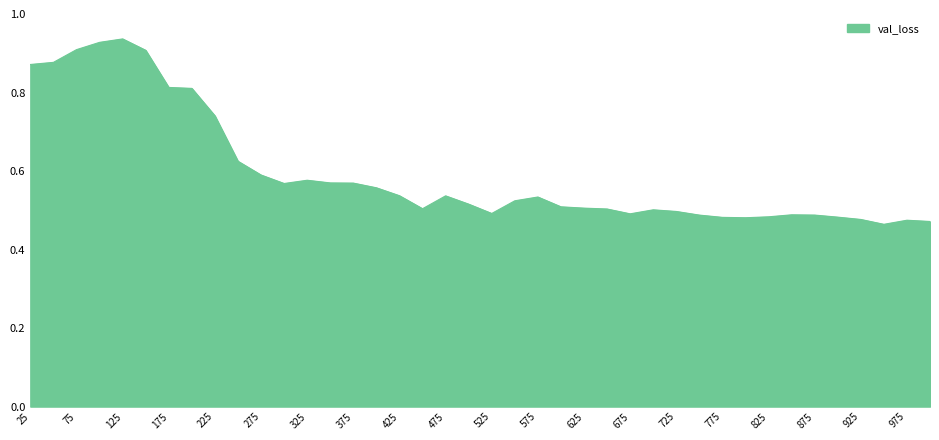

Does the chart have visible grid lines?

No